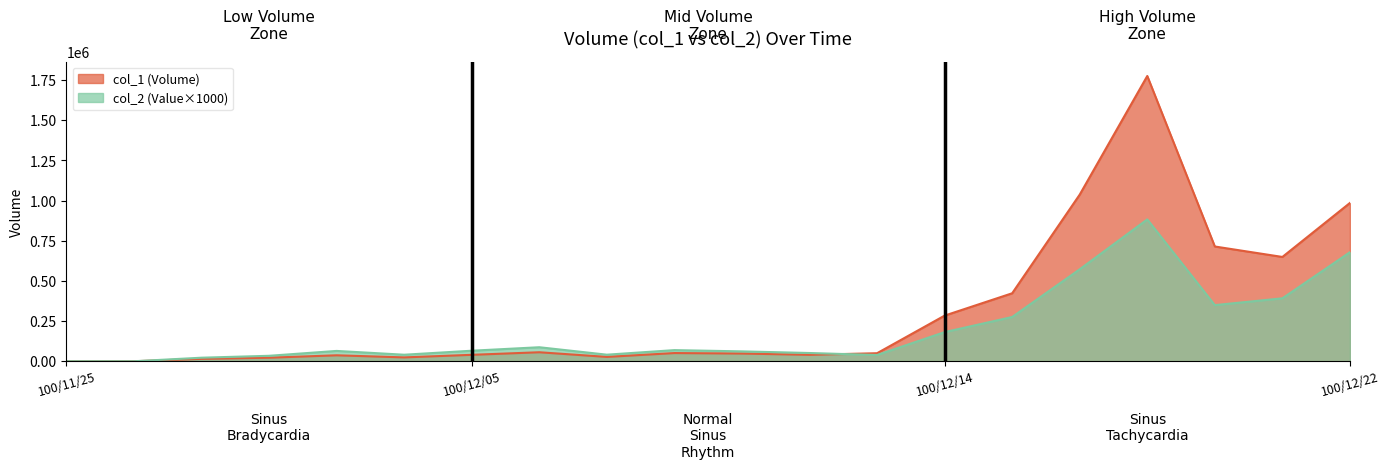

At which label does col_1 first exceed 50000?

100/12/06